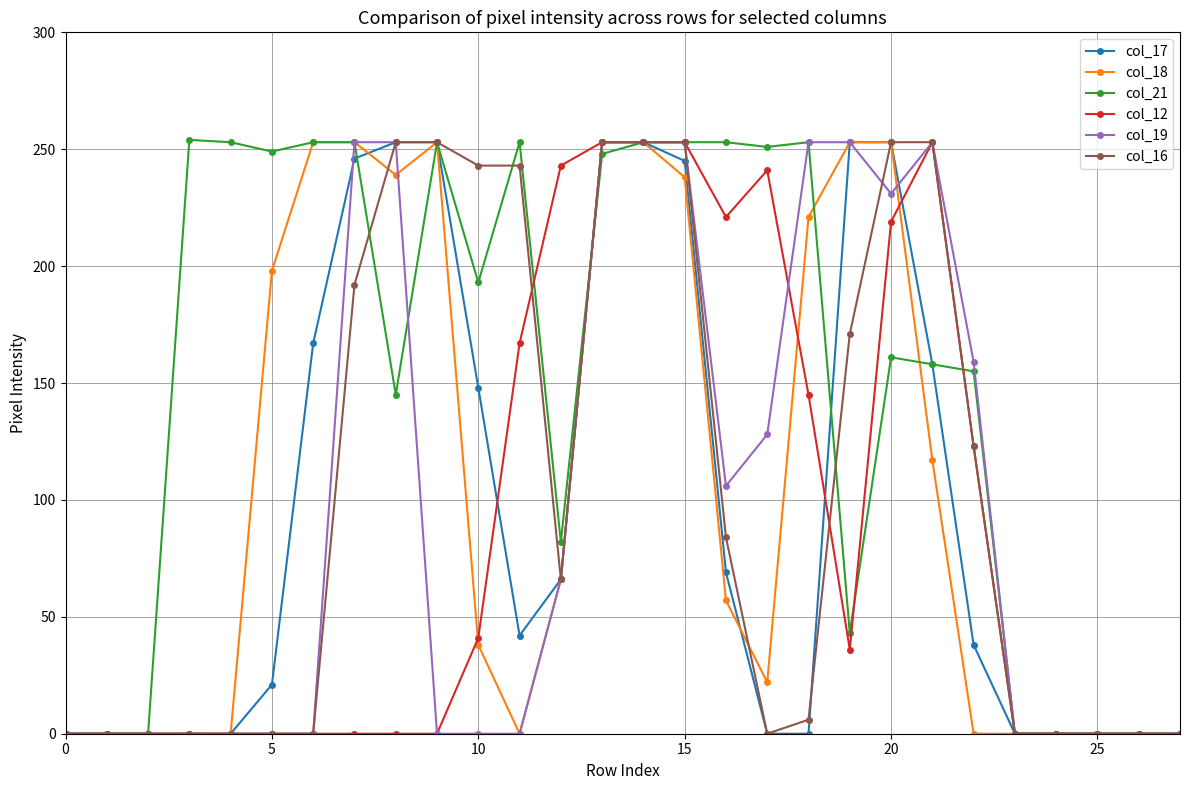

What is the value of the col_16 point at the 15th from the left?

253